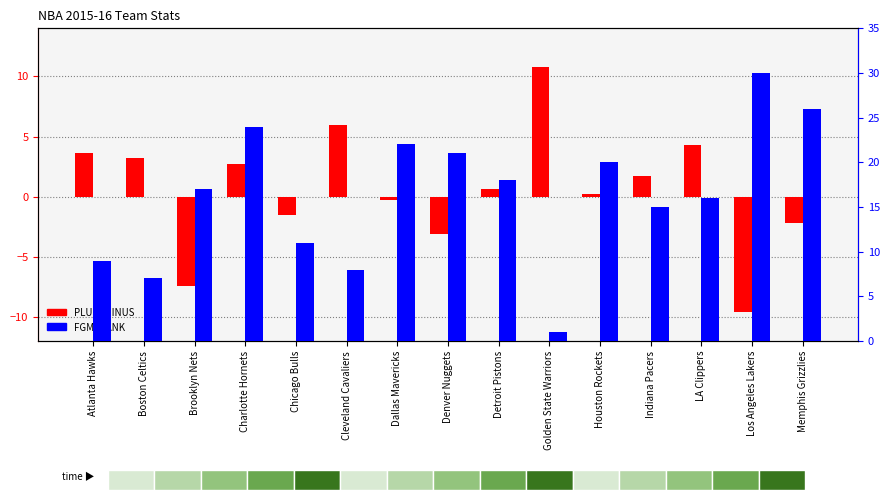

What is the difference between the second highest and minimum values in the PLUS_MINUS series?

15.6